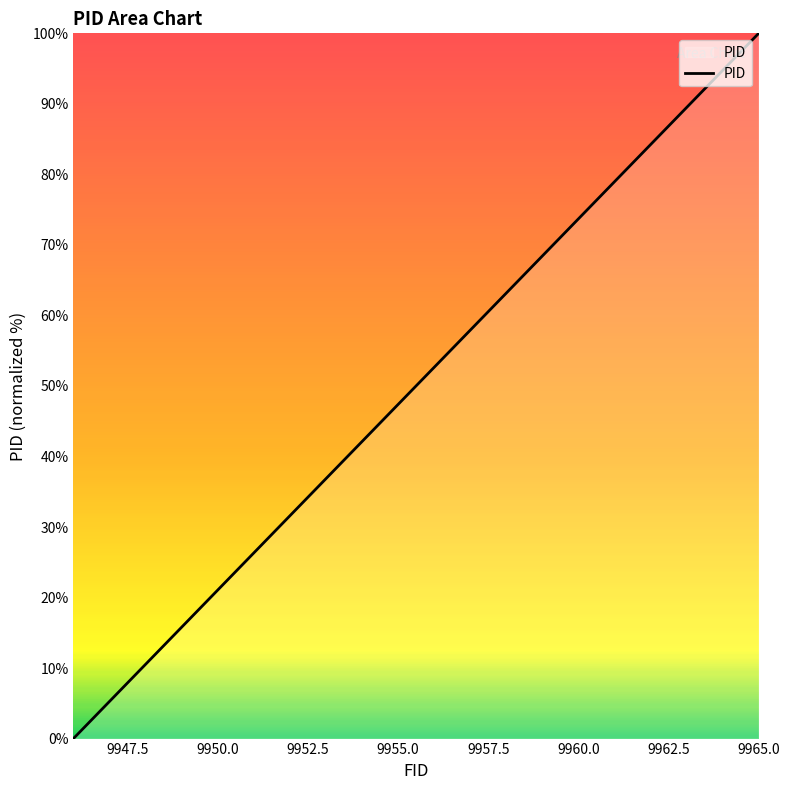

What is the greatest value displayed?

100.0